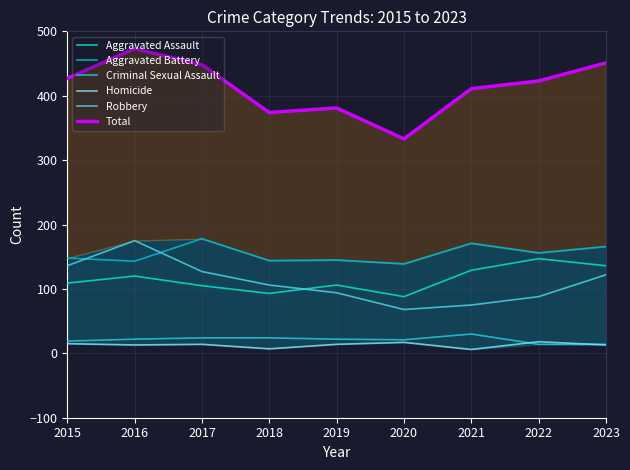

Which series has the largest range (max minus min)?

Total